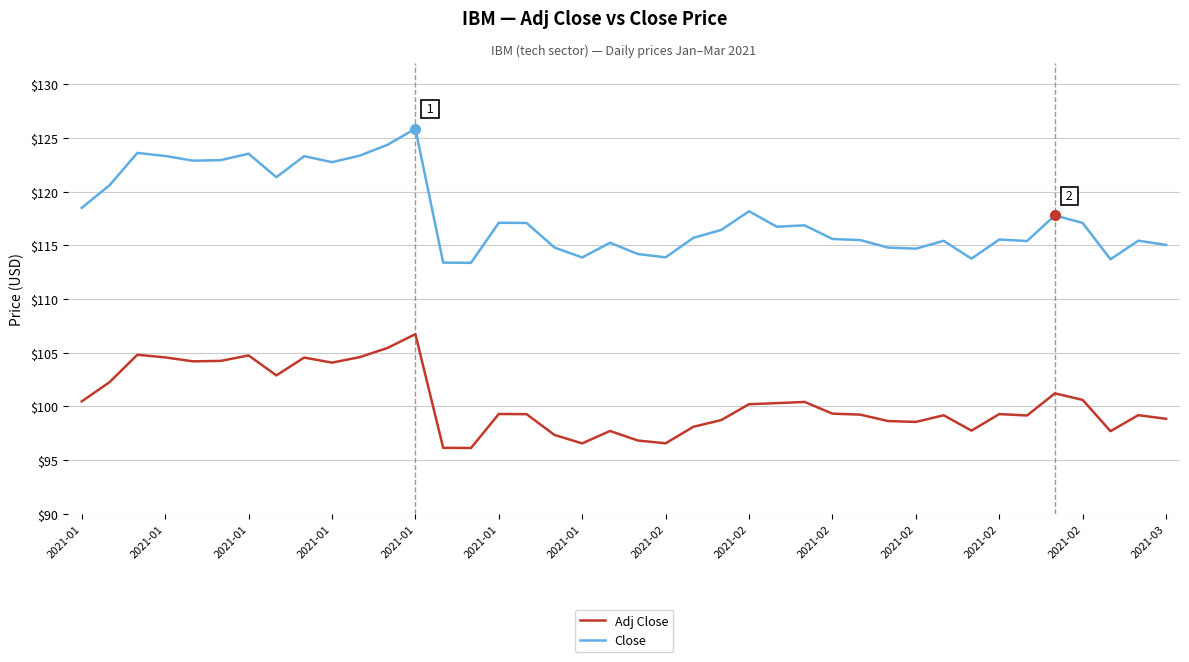

True or false: Adj Close and Close intersect in this chart.

False